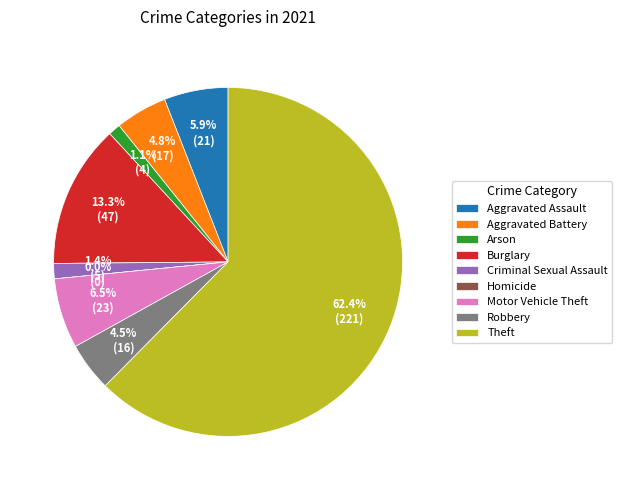

What is the smallest slice in the pie chart?

Homicide